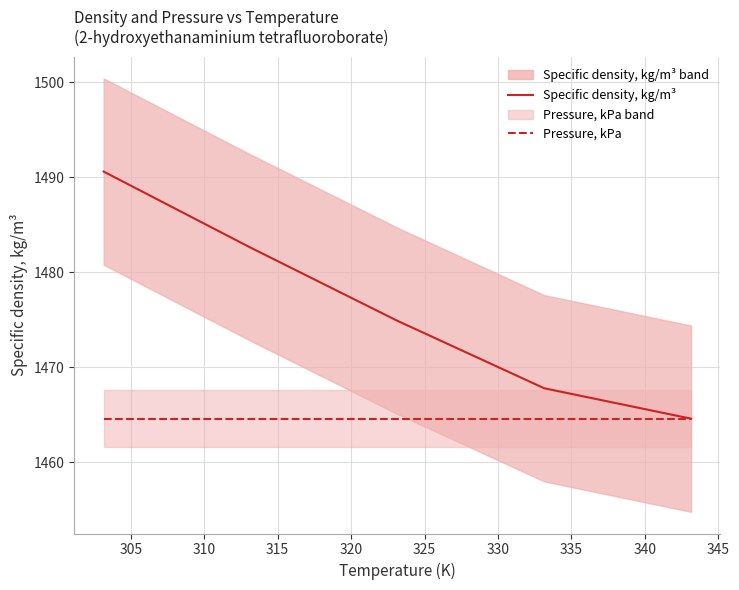

Rank the series at 305 from lowest to highest value.

Pressure, kPa (line), Specific density, kg/m3 (line)